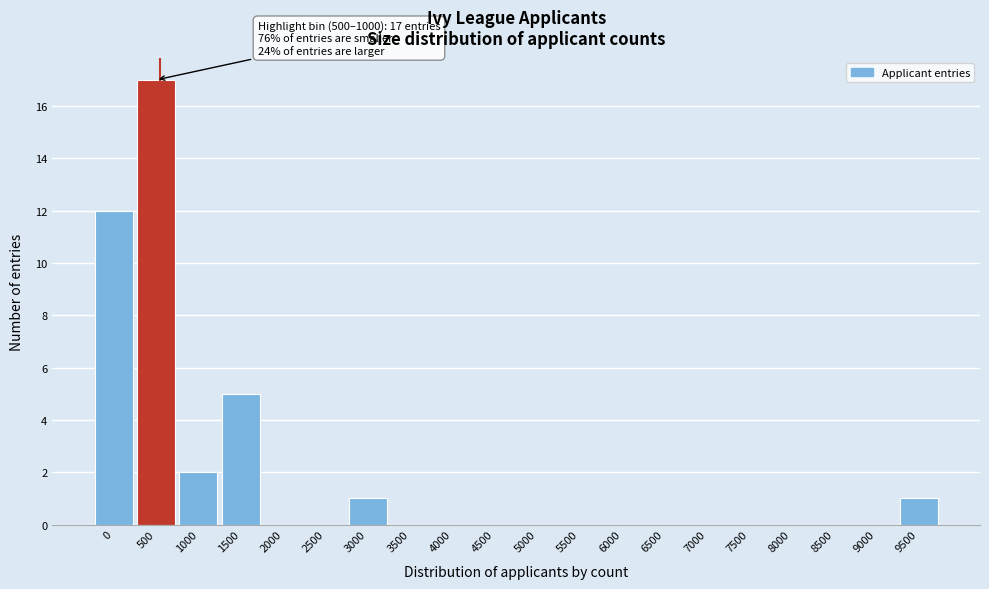

Reading left to right, extract all data points from this chart.

0=12	500=17	1000=2	1500=5	2000=0	2500=0	3000=1	3500=0	4000=0	4500=0	5000=0	5500=0	6000=0	6500=0	7000=0	7500=0	8000=0	8500=0	9000=0	9500=1